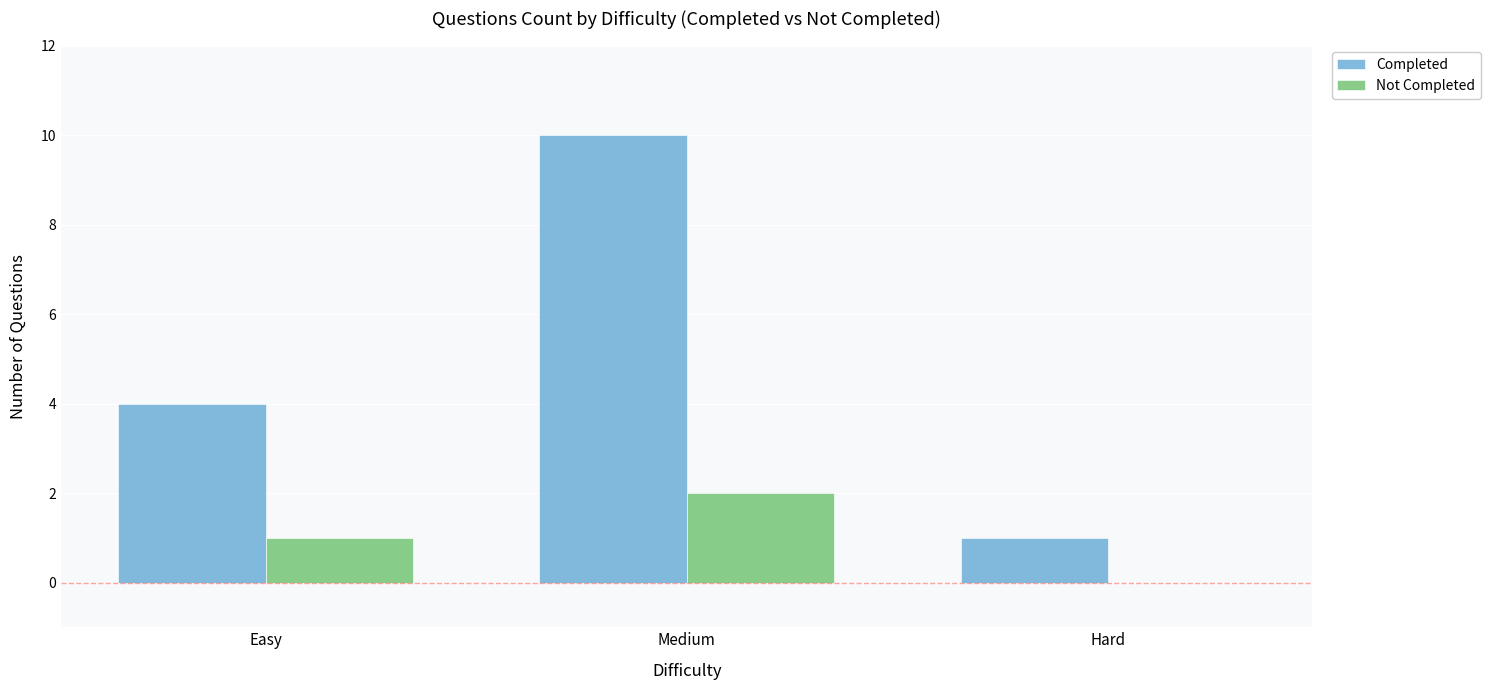

Are the bars grouped side by side (vs. stacked)?

Yes